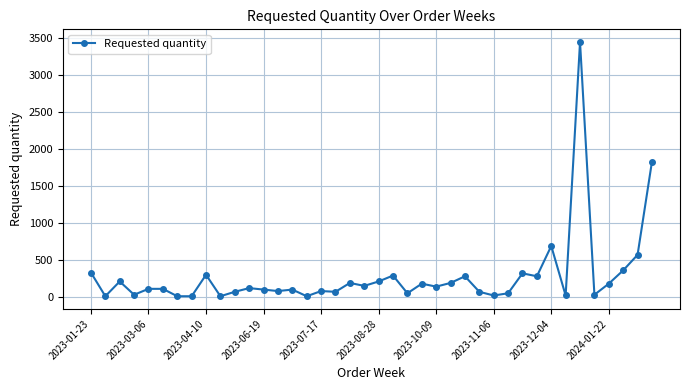

What is the sum of all values?

11310